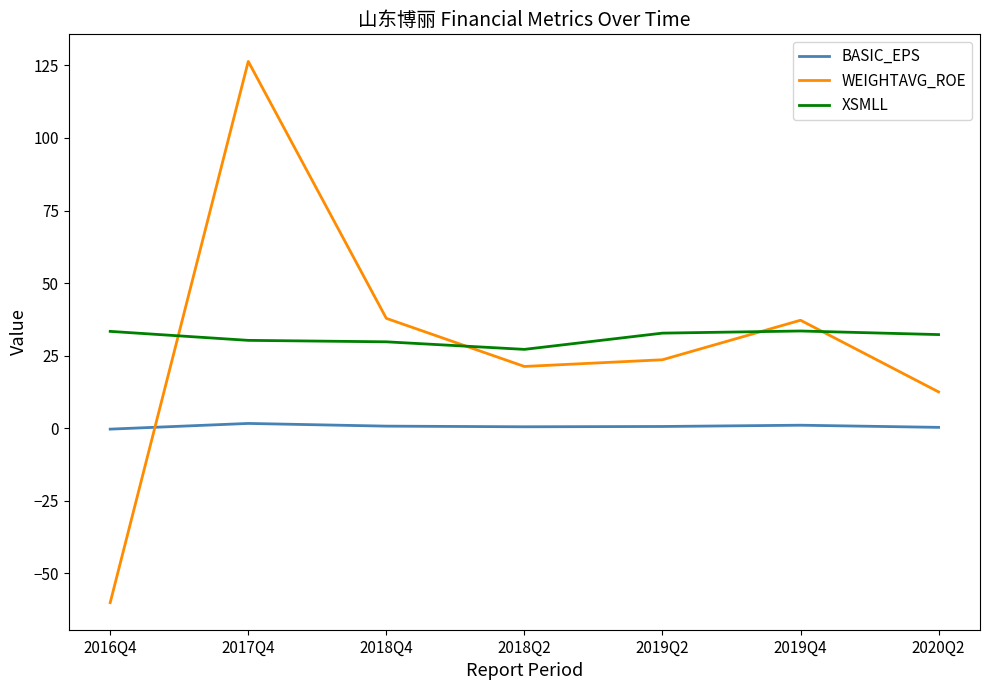

What is the sum of all BASIC_EPS values?

4.6